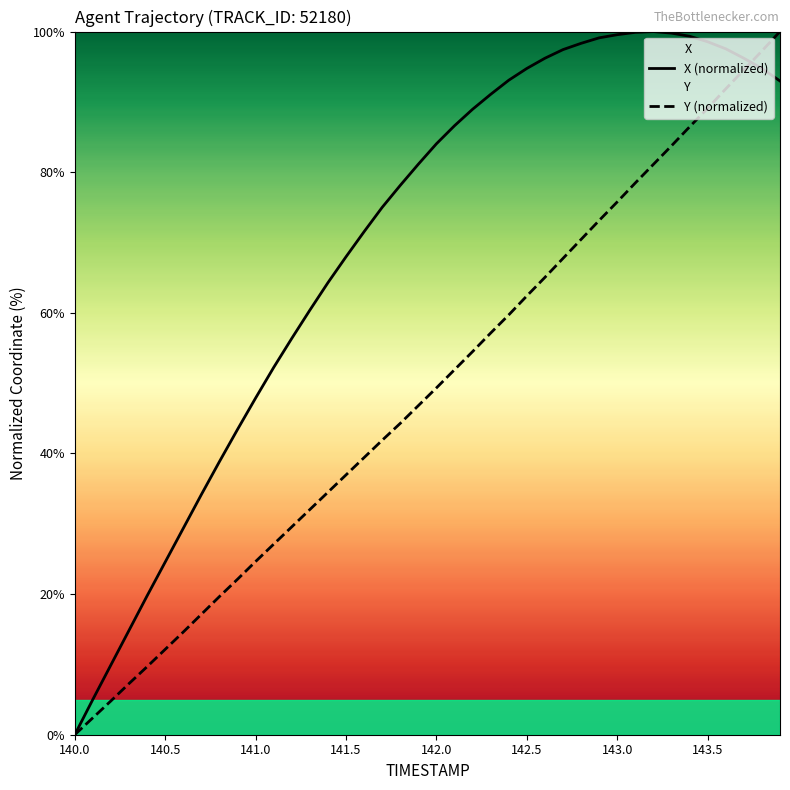

How many series are shown in this chart?

2